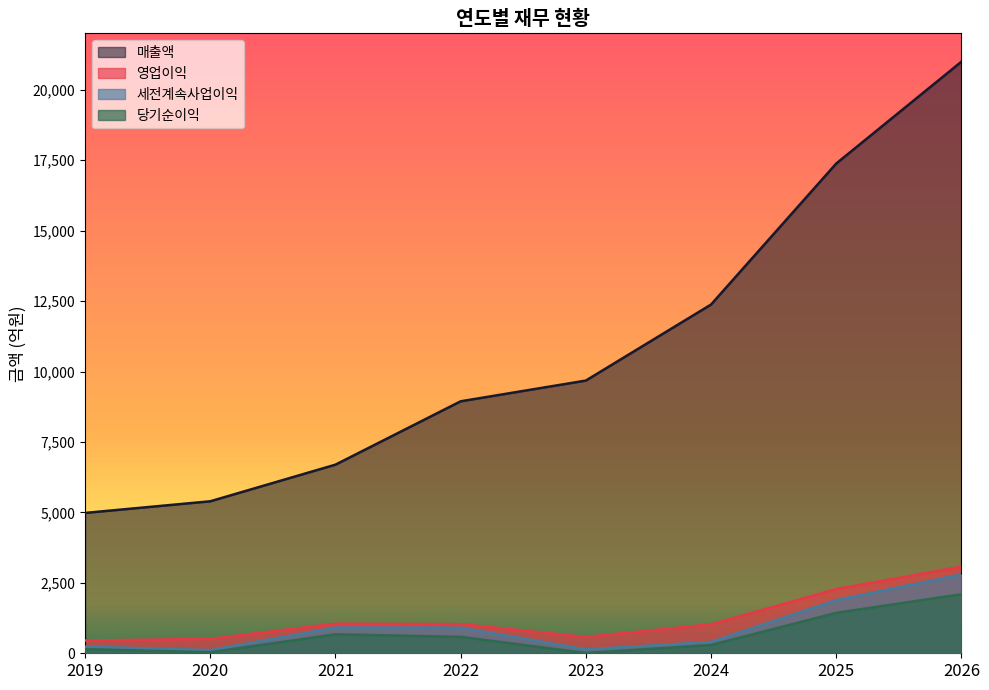

True or false: 매출액 and 영업이익 cross at least once.

False